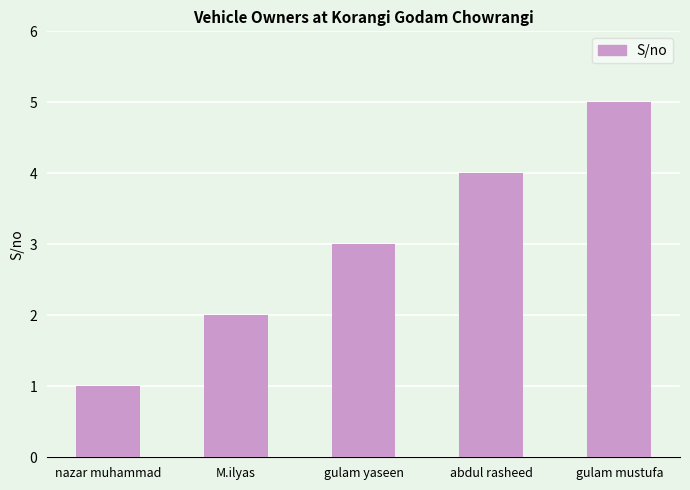

Which category has the highest value across all series?

gulam mustufa